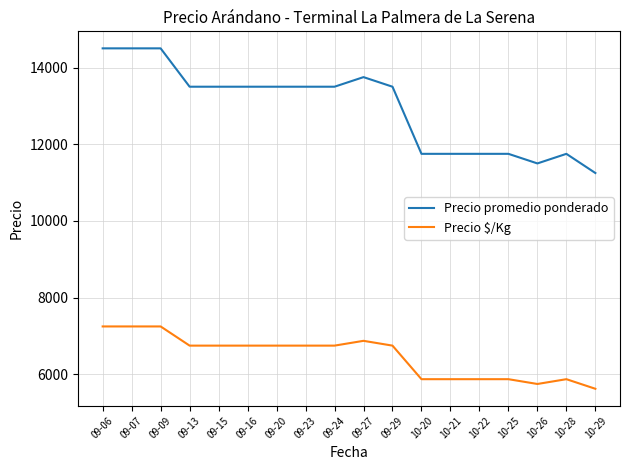

What position from the right is 09-09?

16